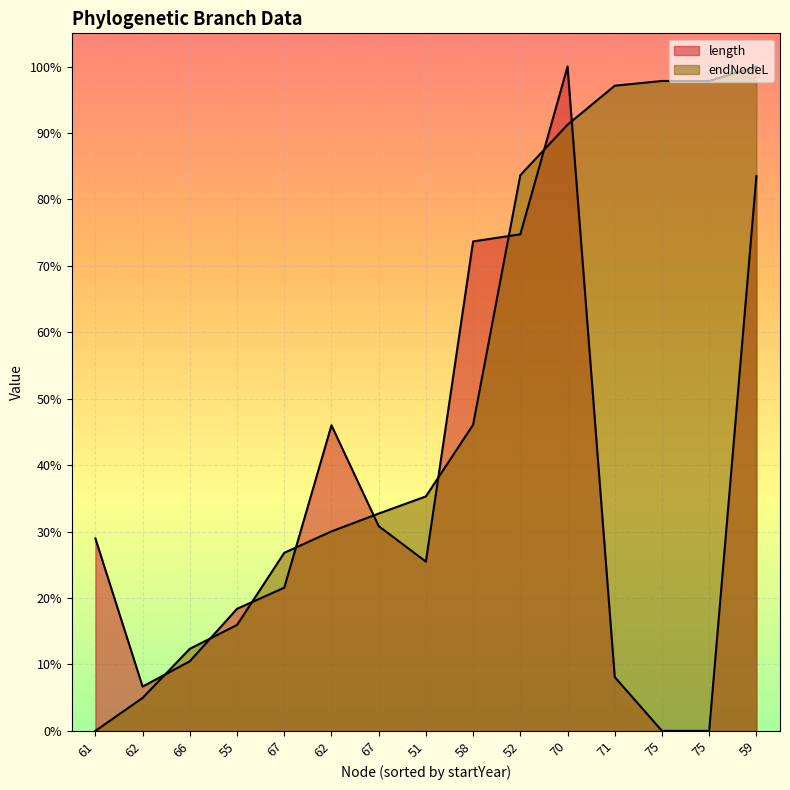

The length series shows -0.5 at 75. True or false?

False